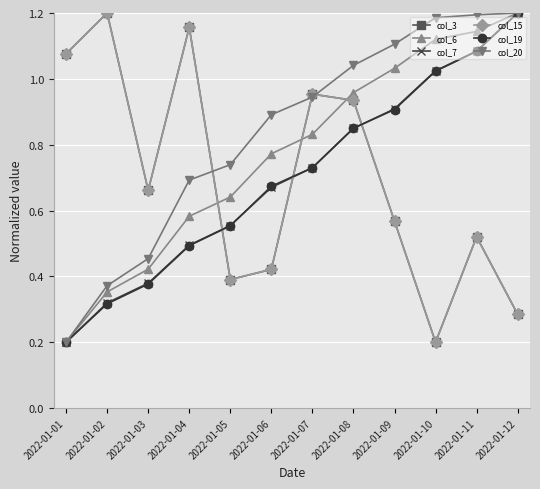

Rank the series at 2022-01-12 from highest to lowest value.

col_6, col_7, col_19, col_20, col_3, col_15